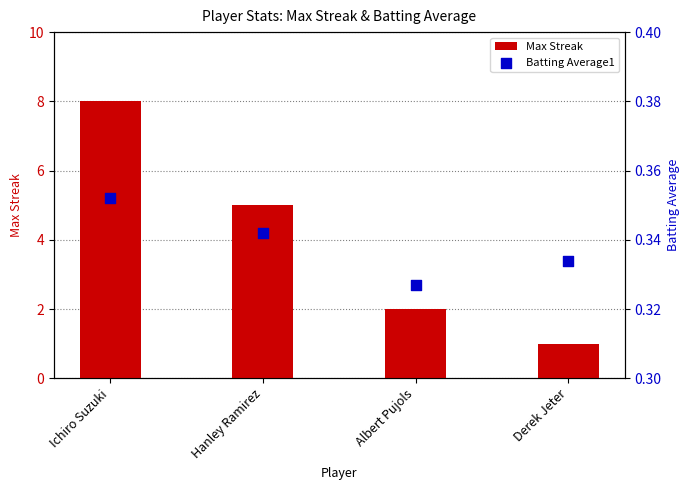

Which series contains the lowest Y value?

Batting Average1